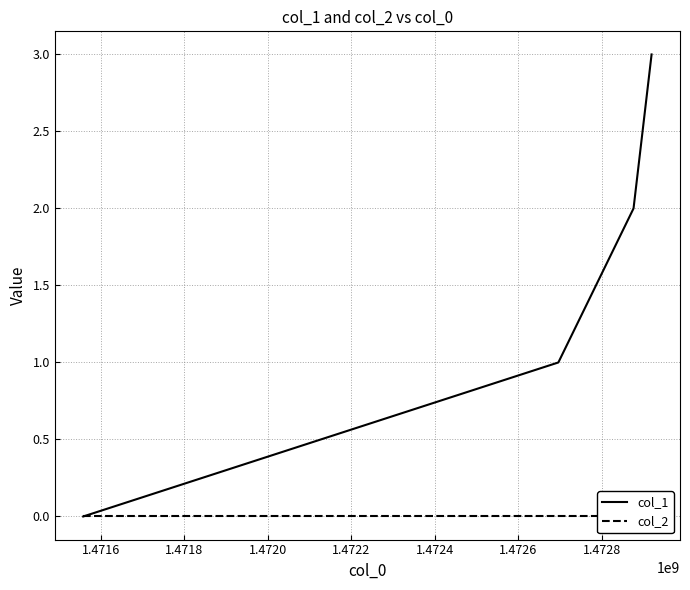

What are all the series names shown in the legend?

col_1, col_2